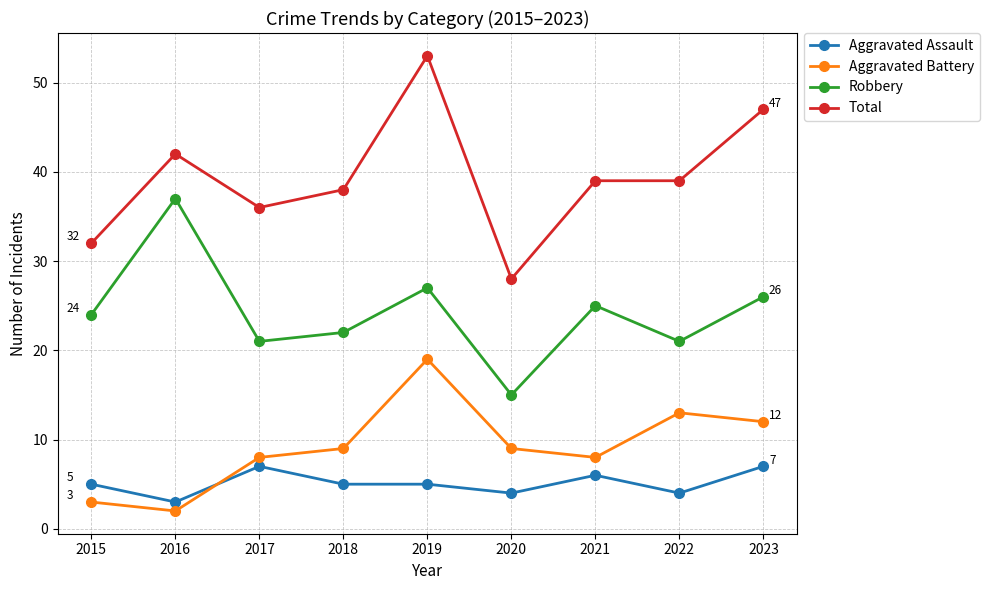

Which series has the widest spread of values?

Total